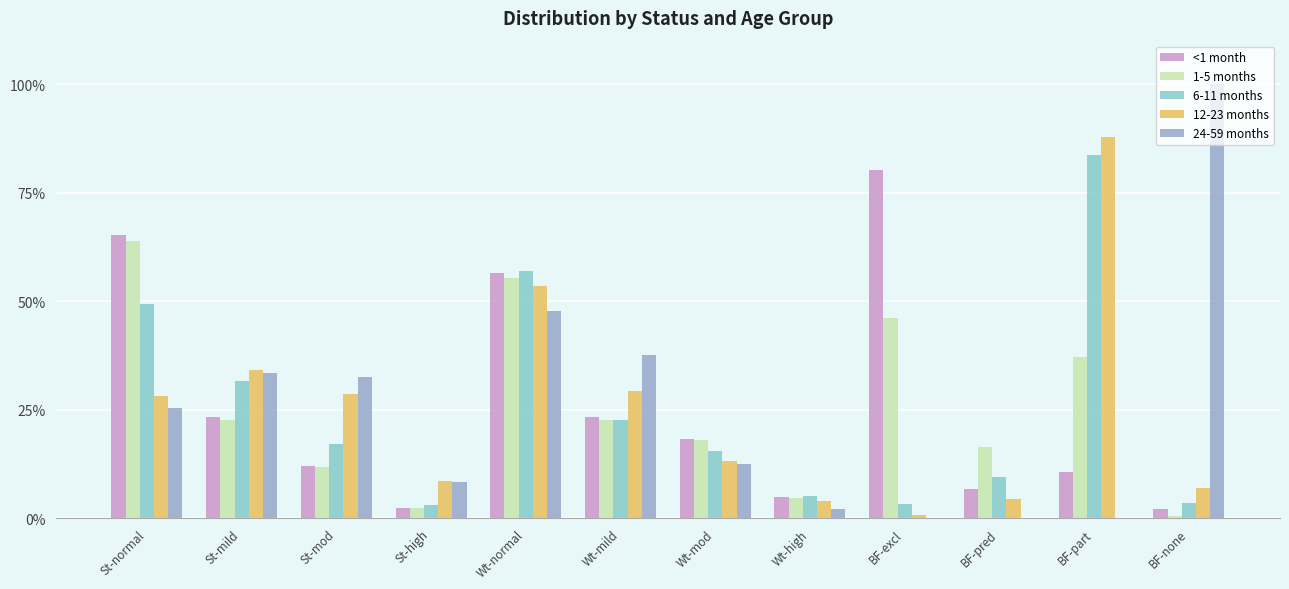

Which series has the largest total across all categories?

<1 month